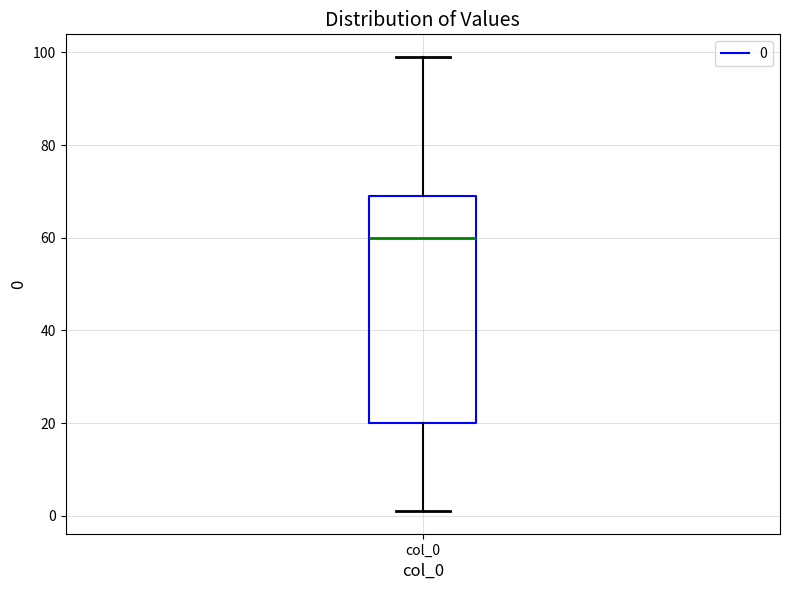

Where is the upper edge of the box for col_0 on the y-axis? The values are not printed on the chart, so give them approximately, as read against the axis.

70